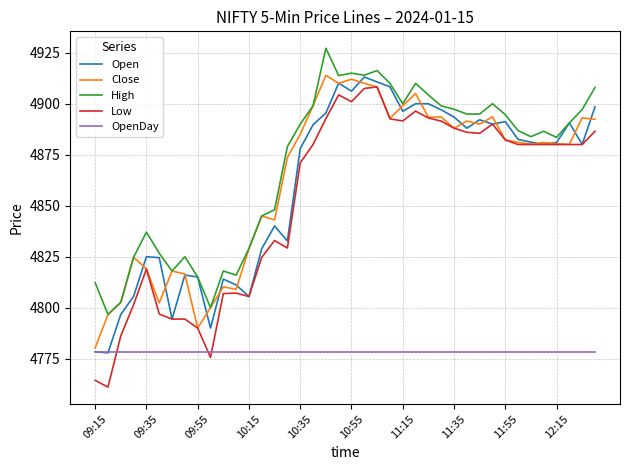

What are all the series names shown in the legend?

Open, Close, High, Low, OpenDay